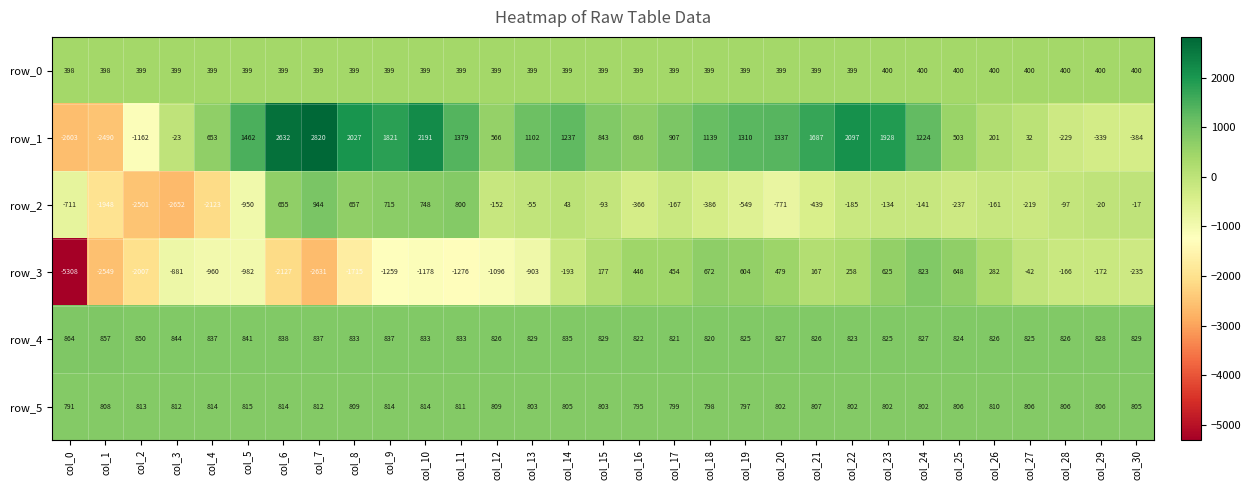

What is the maximum value for row_5?

815